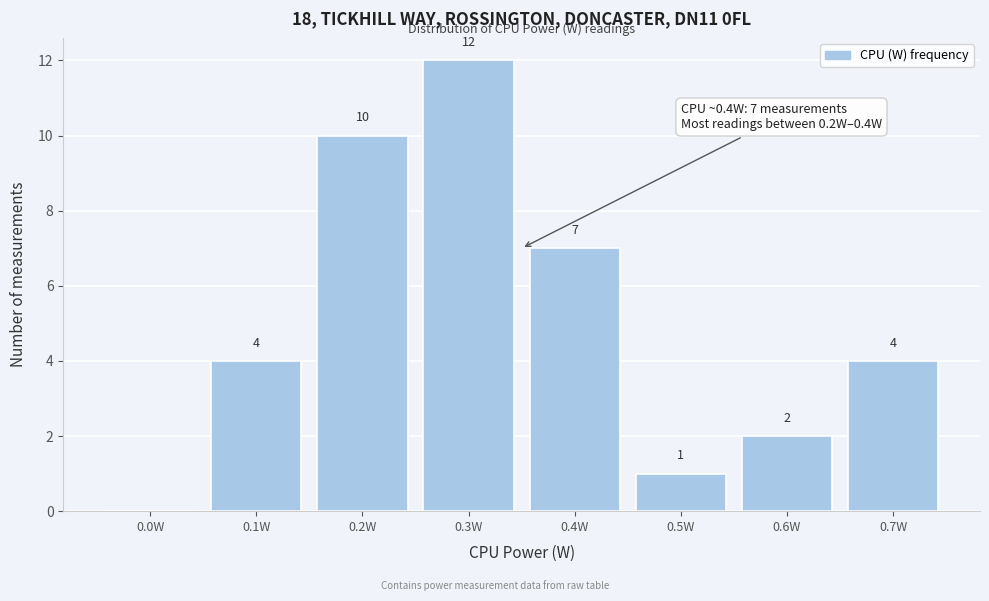

Reading left to right, what are all the values shown in this chart?

0.0W=0	0.1W=4	0.2W=10	0.3W=12	0.4W=7	0.5W=1	0.6W=2	0.7W=4